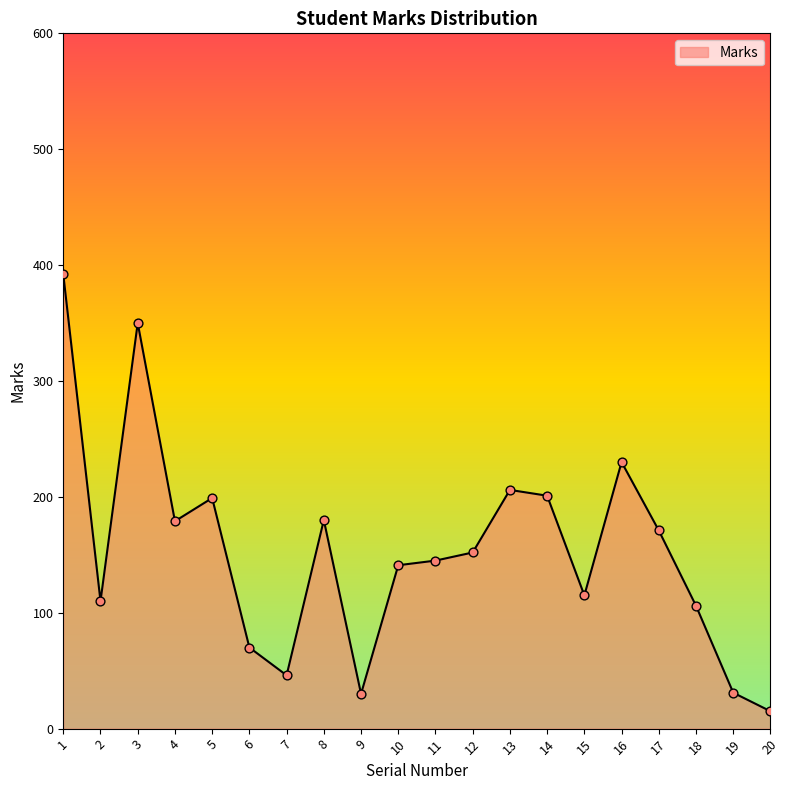

What is the change in value from 11 to 18?

-39